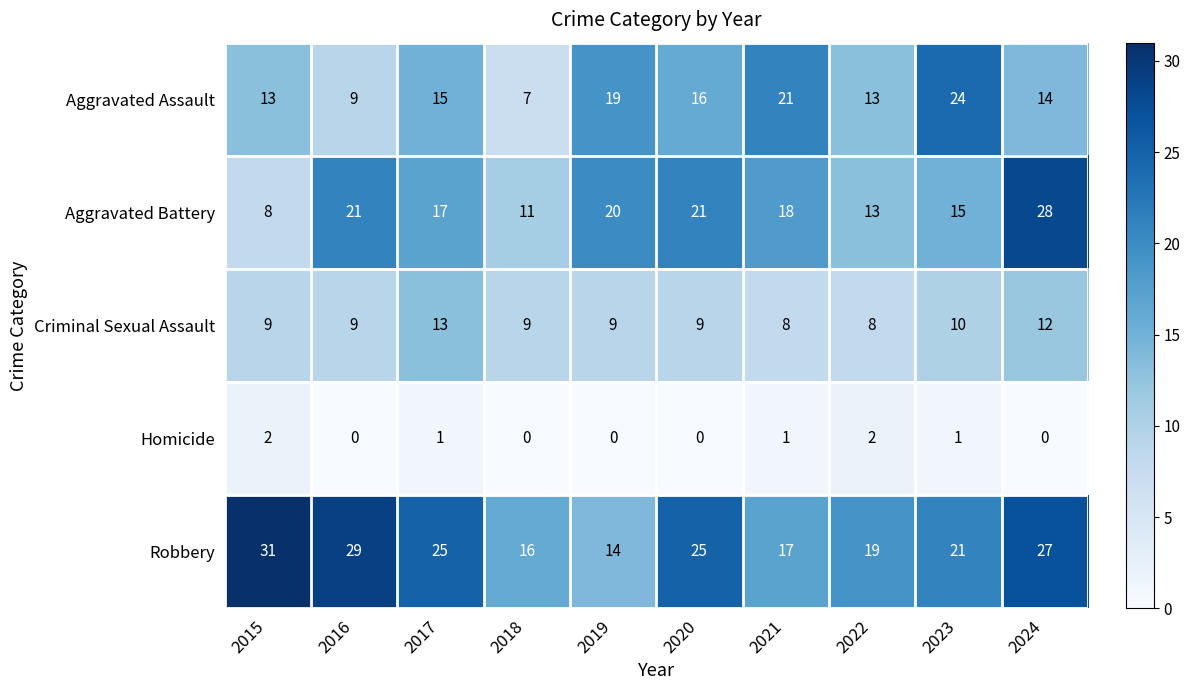

What is the difference between the maximum and minimum values in the Aggravated Assault series?

17